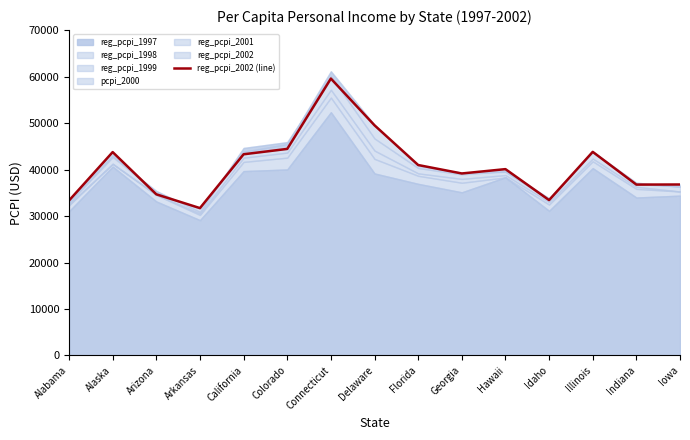

Which has a higher value, Florida or Delaware?

Delaware